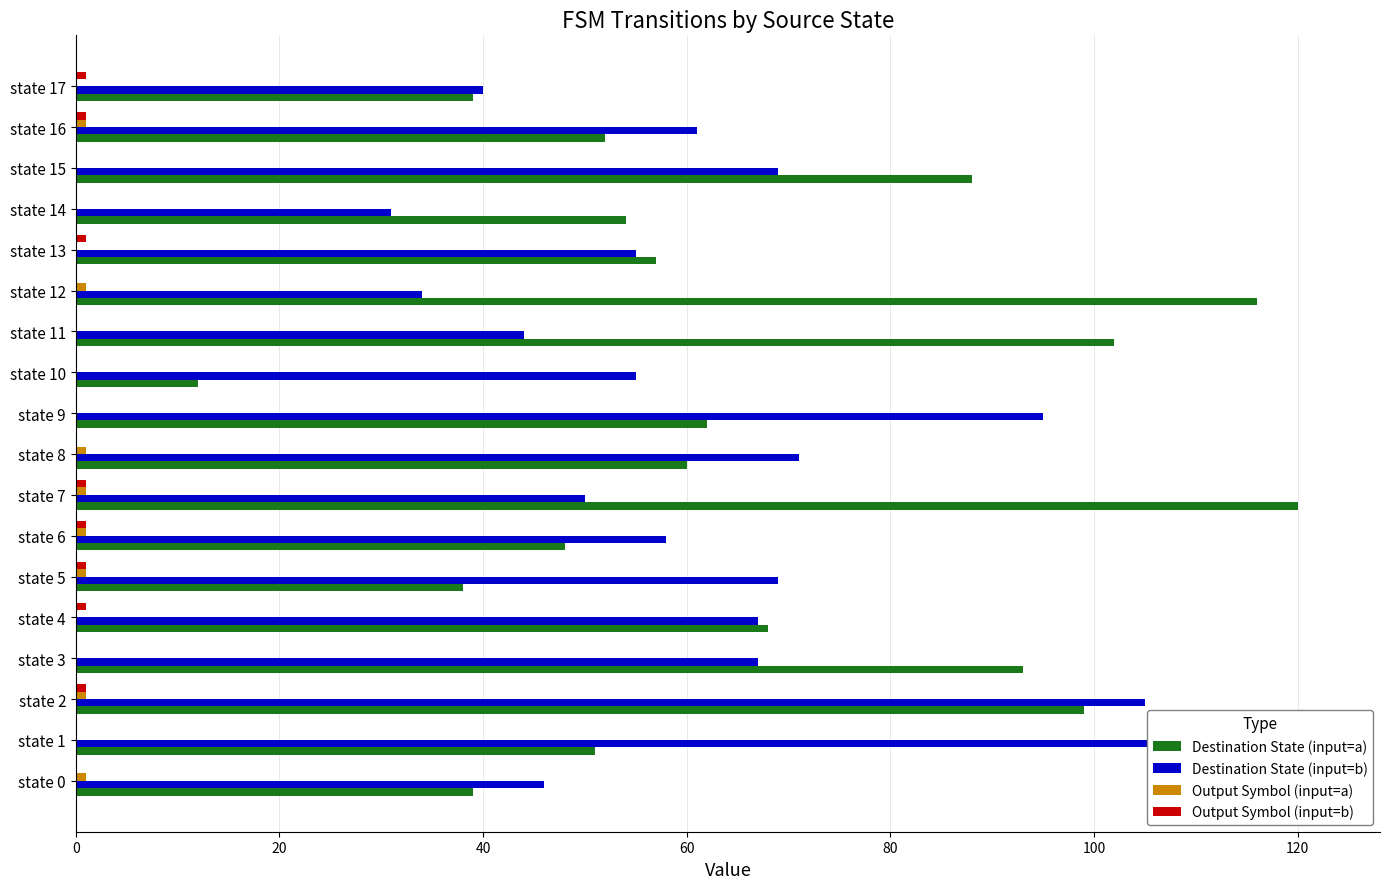

What is the maximum value shown in the chart?

122